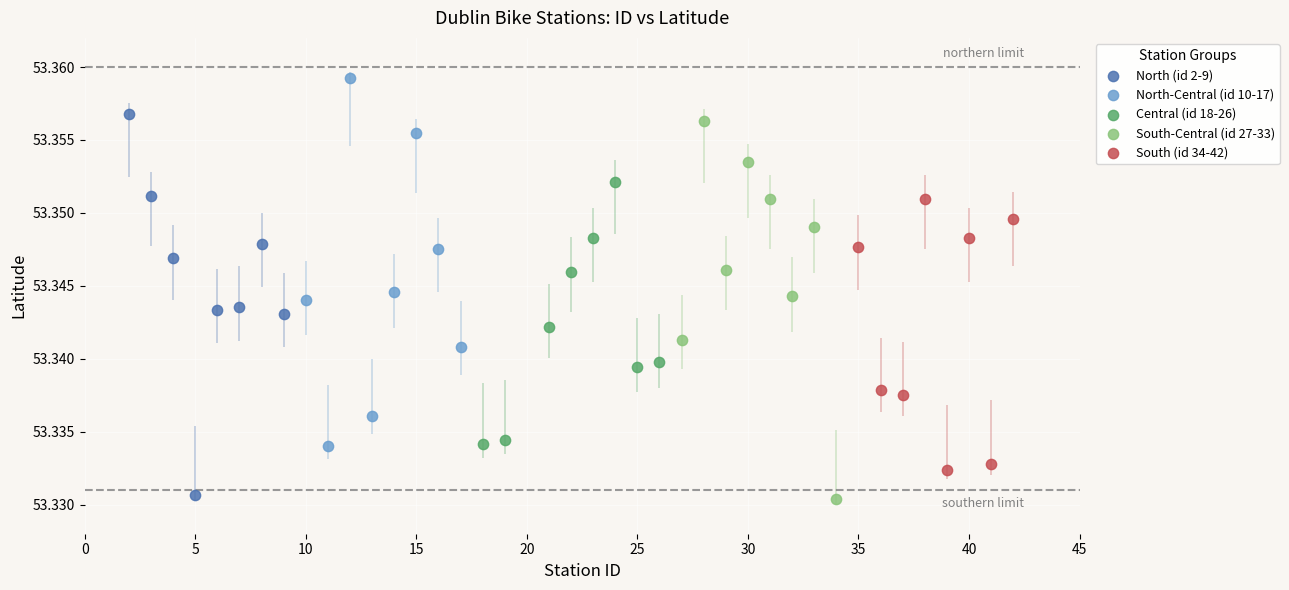

What are all the series names shown in the legend?

North (id 2-9), North-Central (id 10-17), Central (id 18-26), South-Central (id 27-33), South (id 34-42)